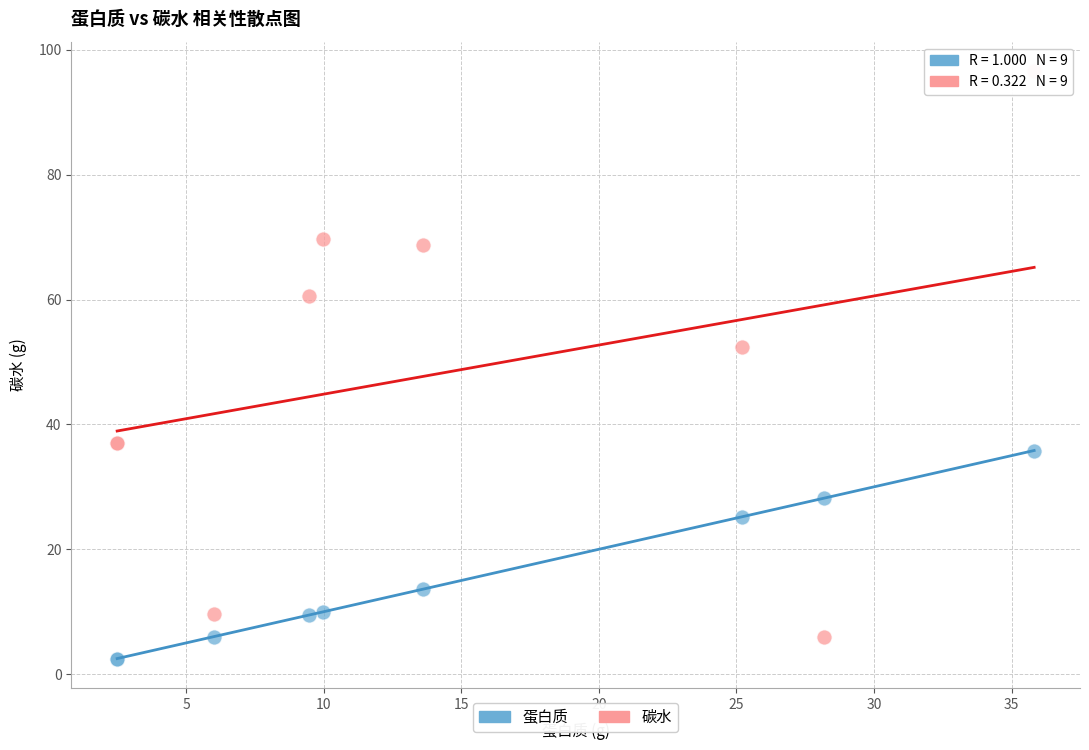

Which series has the largest Y range (max minus min)?

碳水